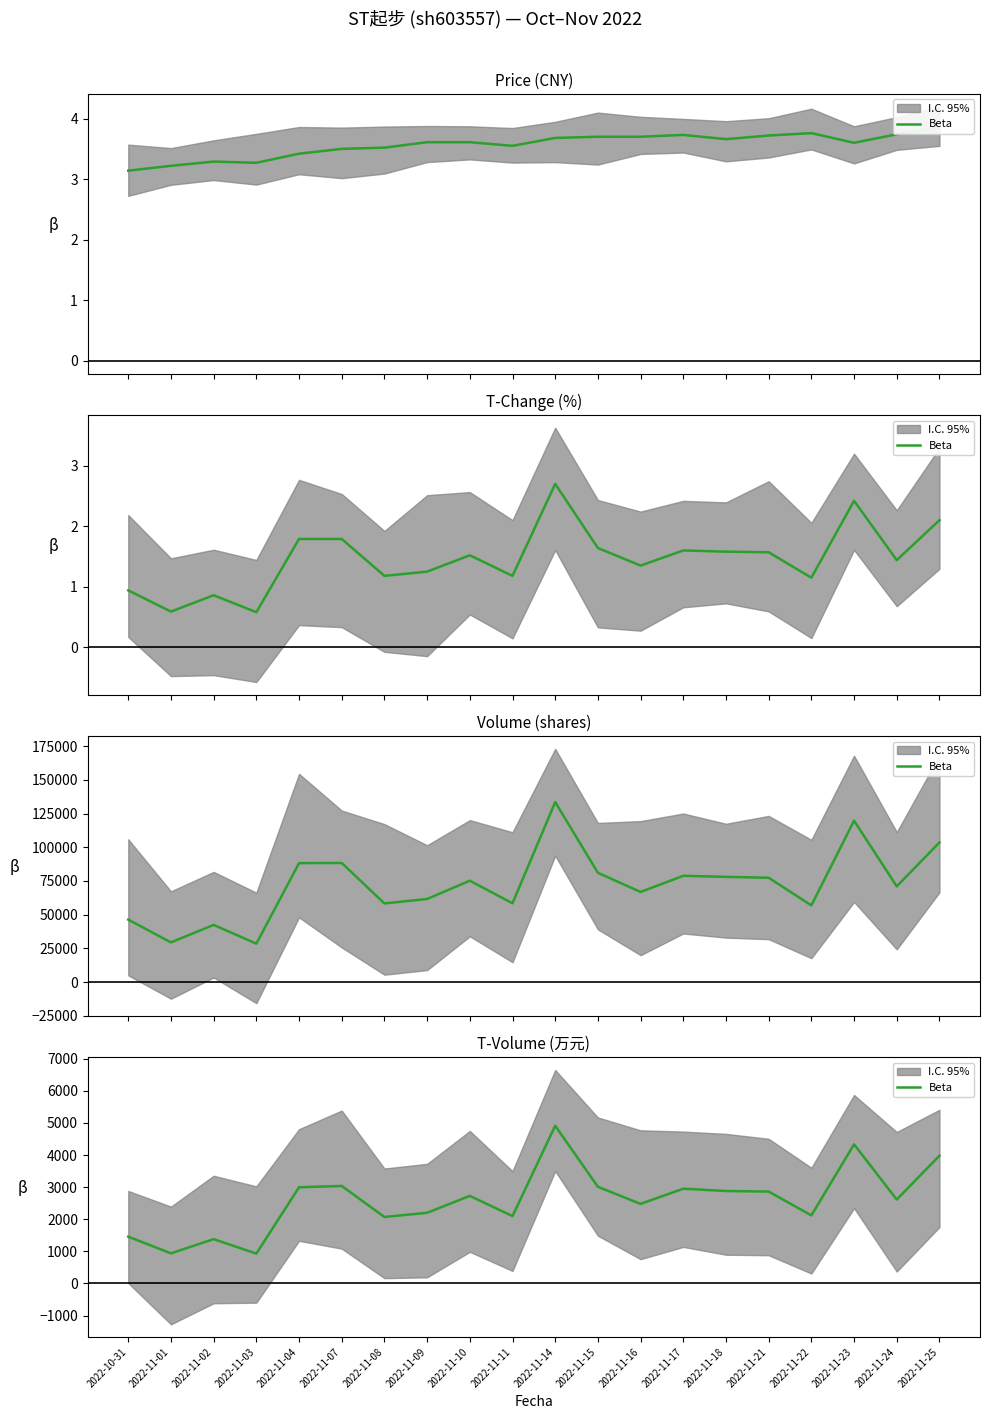

What is the change in value from 2022-11-22 to 2022-11-24?

+493